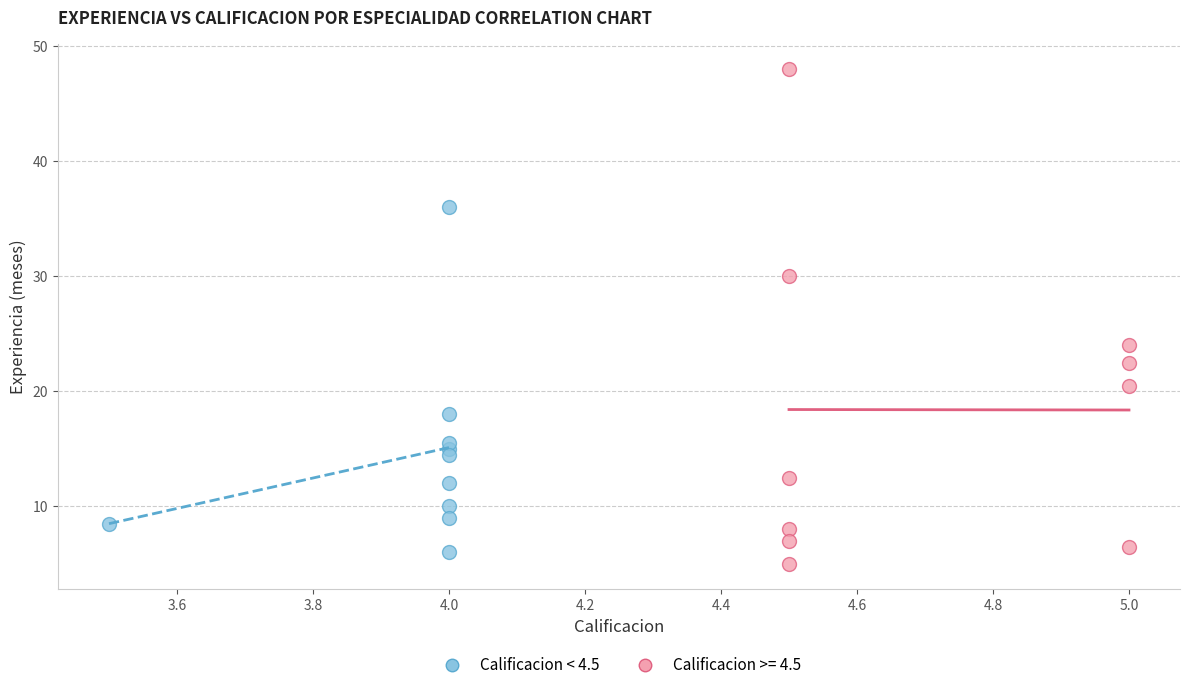

Which series contains the highest Y value?

Calificacion >= 4.5